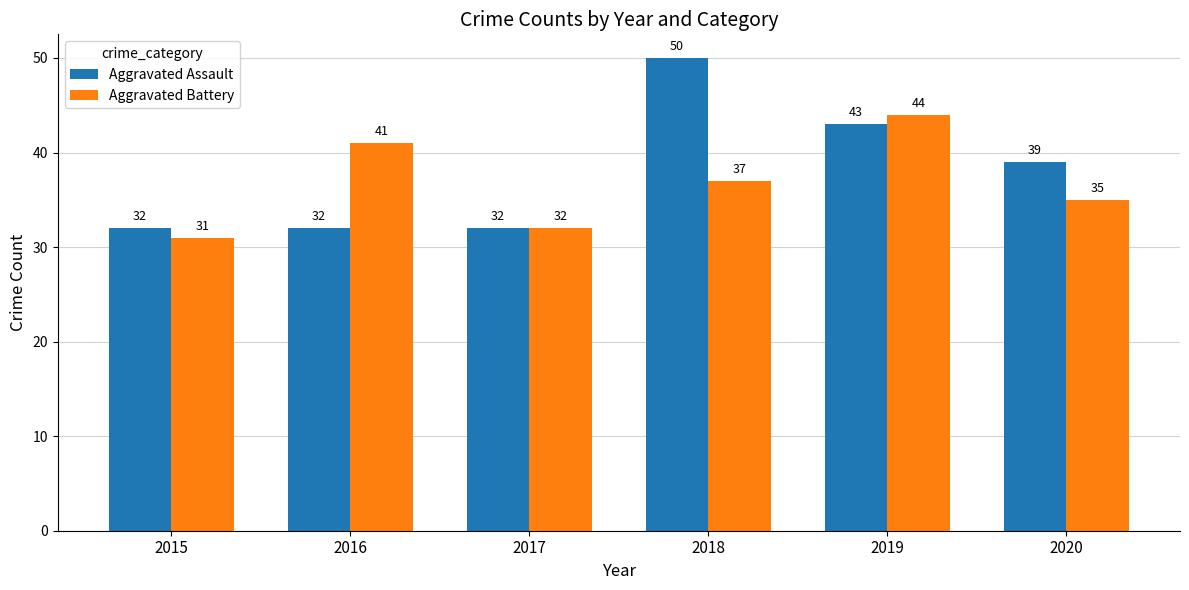

Between 2019 and 2020, which series saw the biggest shift?

Aggravated Battery